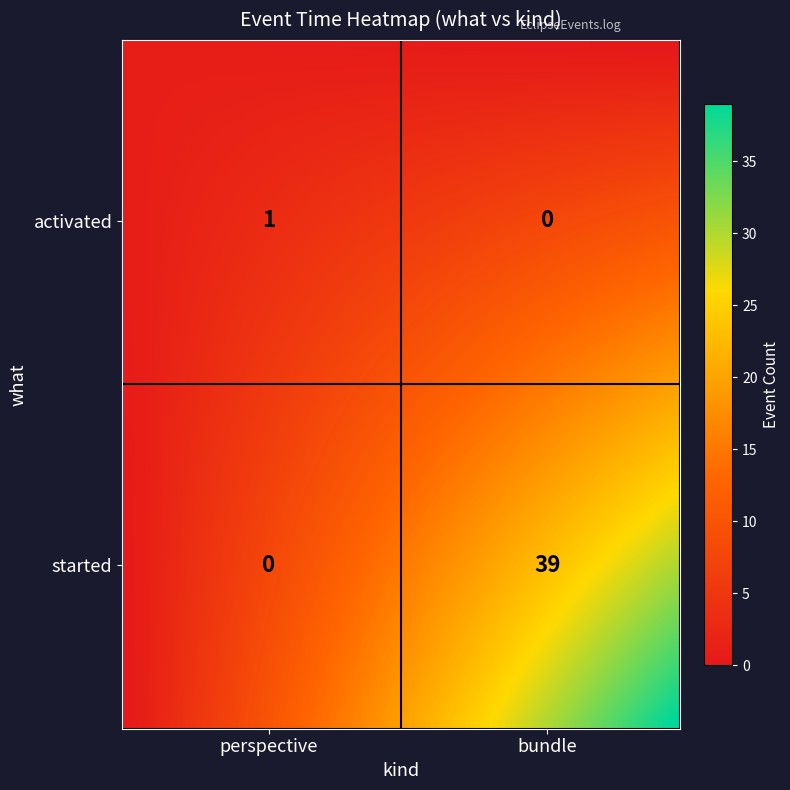

How many distinct data groups are displayed?

40